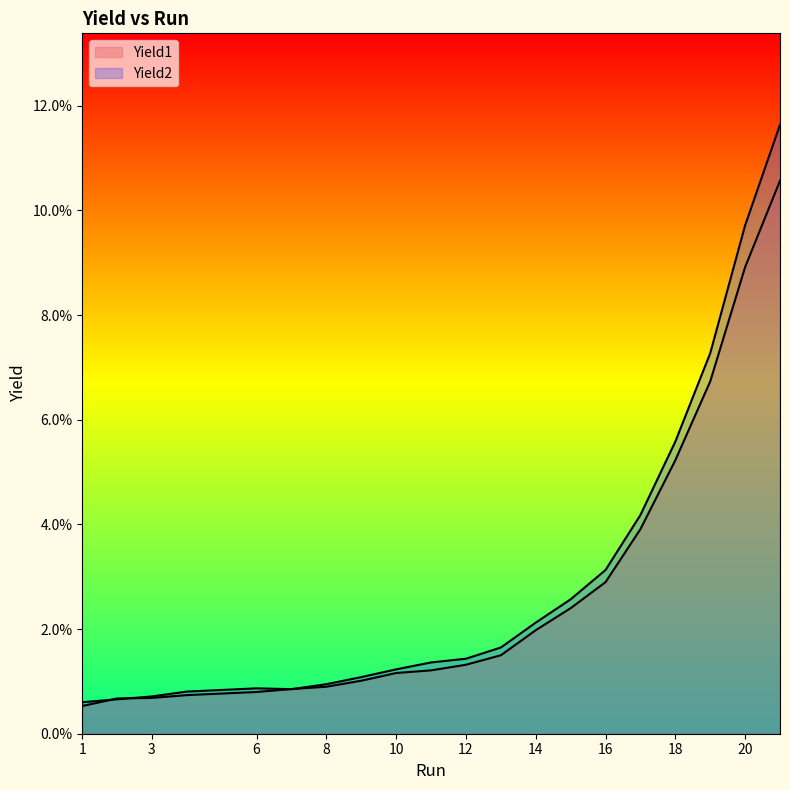

The value of Yield2 at 3 is 0.0. True or false?

True